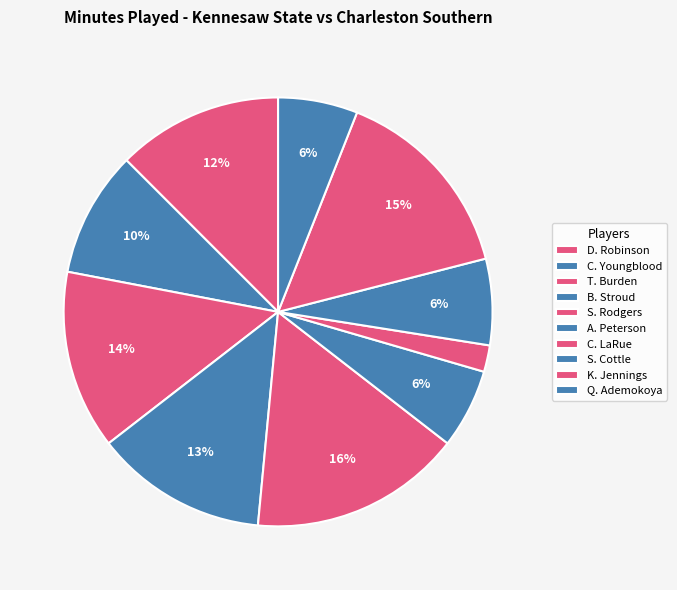

What percentage is NOT represented by Q. Ademokoya?

94.0%